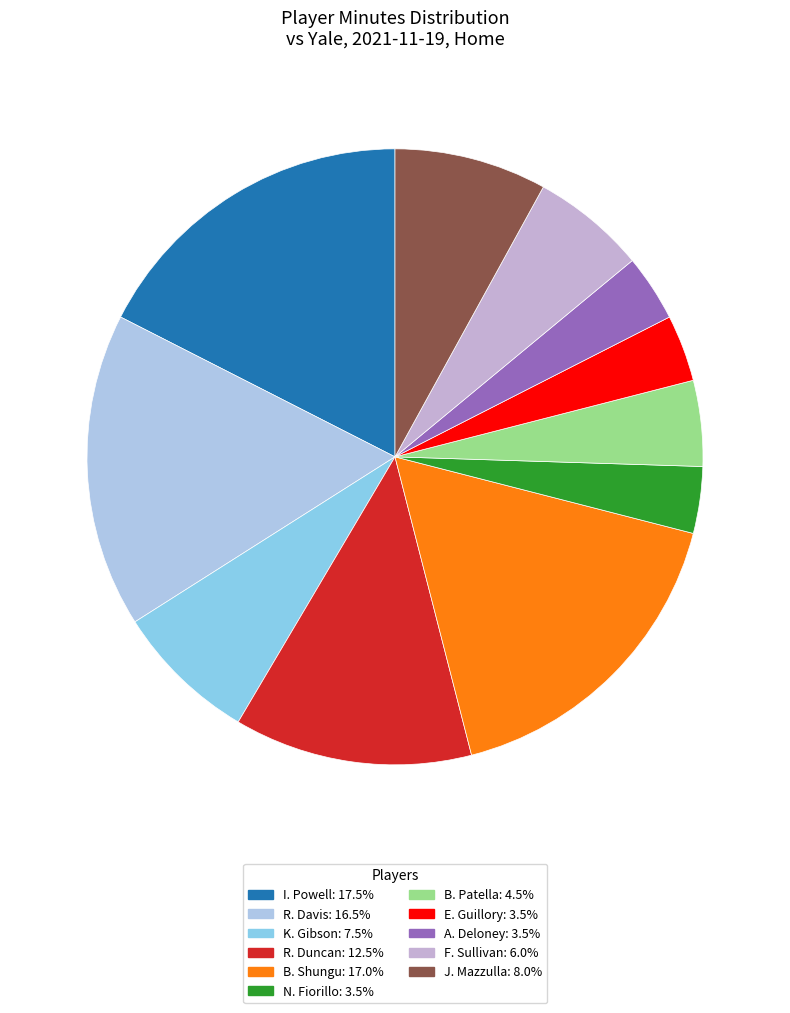

How many slices are in this pie chart?

11